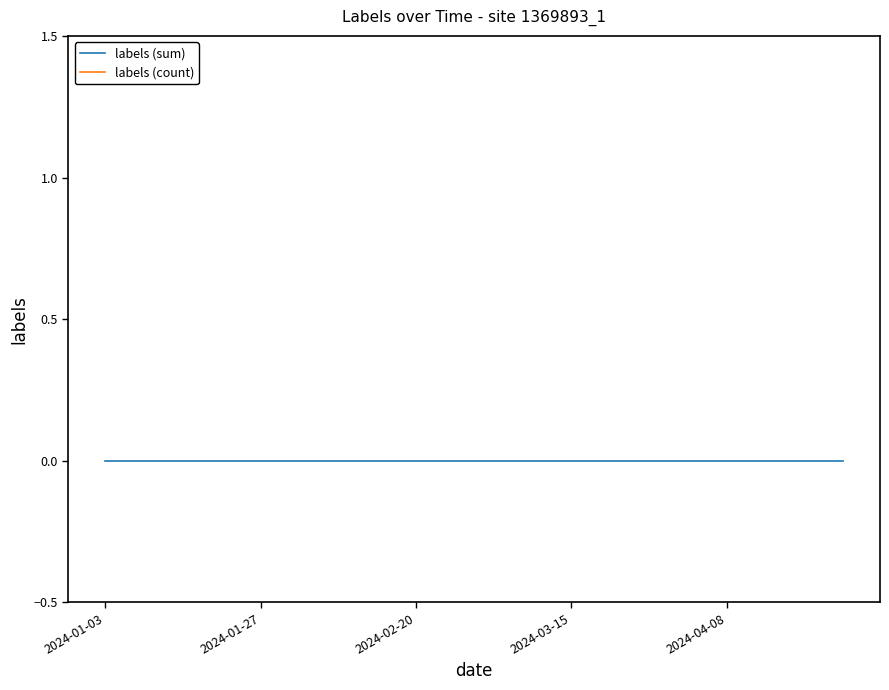

At which label is labels (sum) closest to 0?

2024-01-03